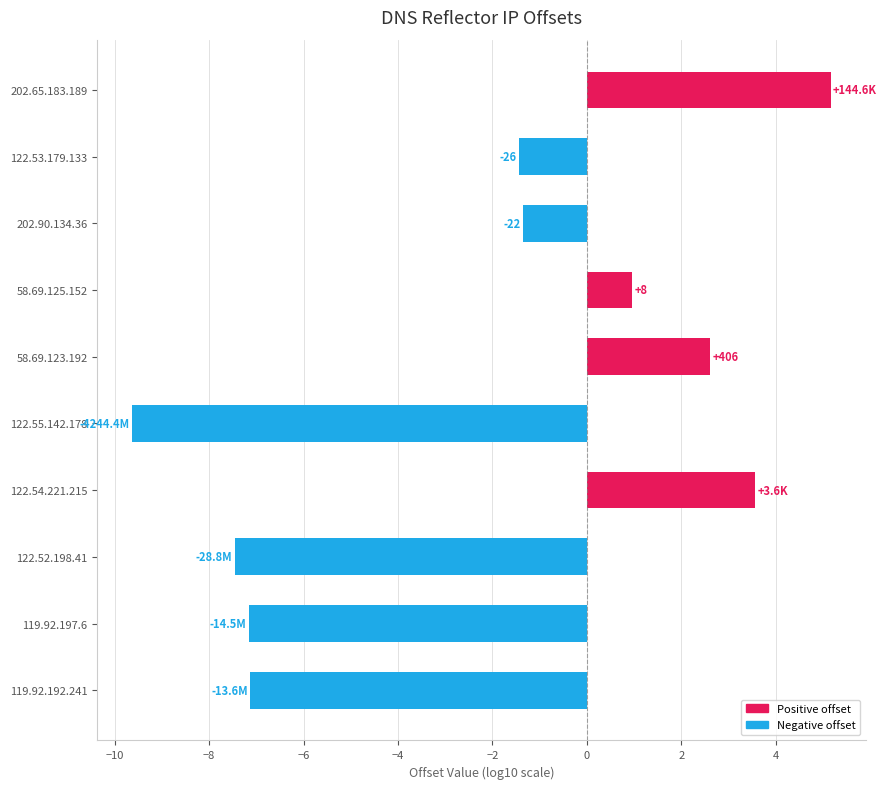

What value does the data have at 122.53.179.133?

-1.4